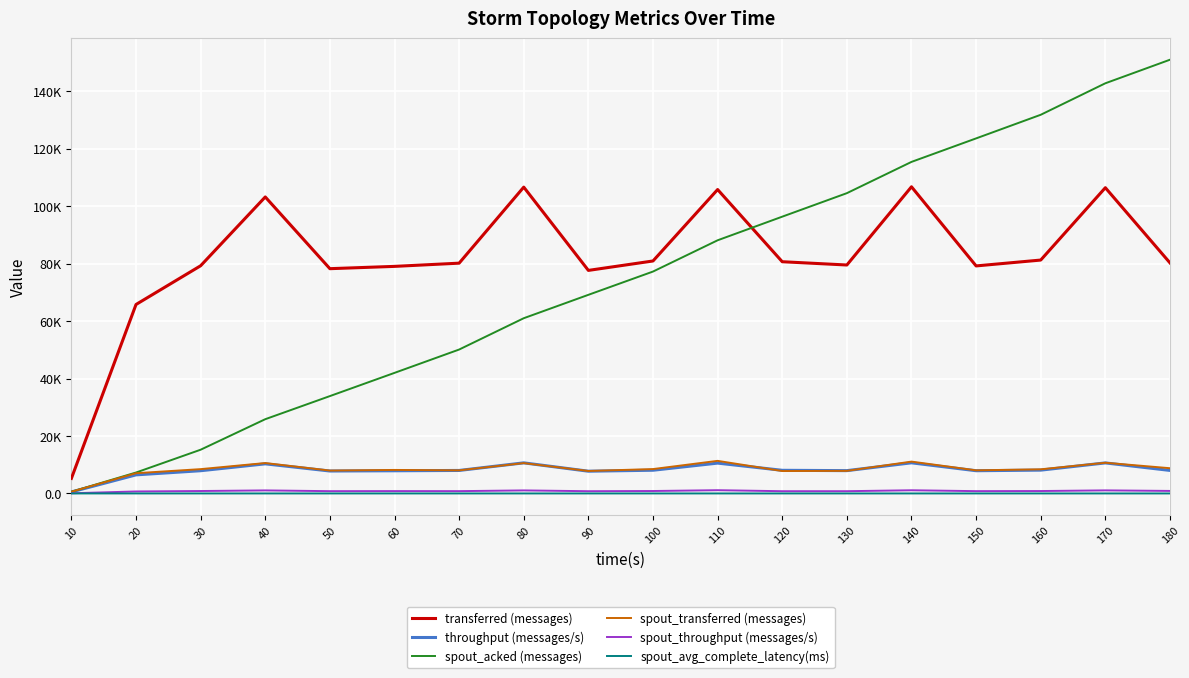

What is the sum of all transferred (messages) values?

1475580.0